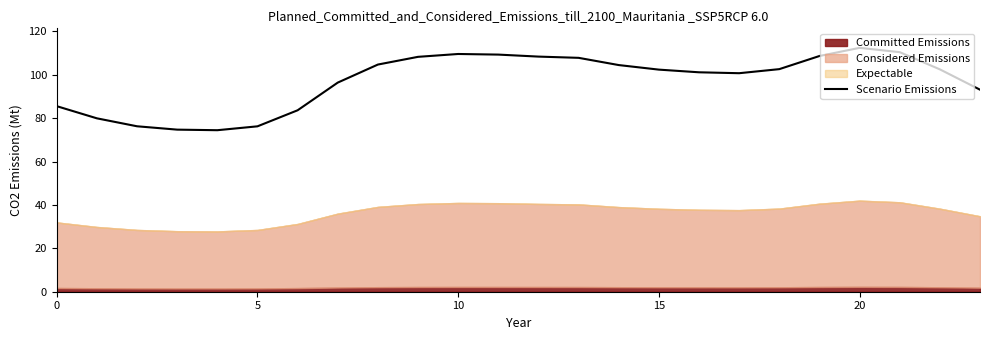

How many points are higher than both their immediate neighbors (excluding endpoints)?

2